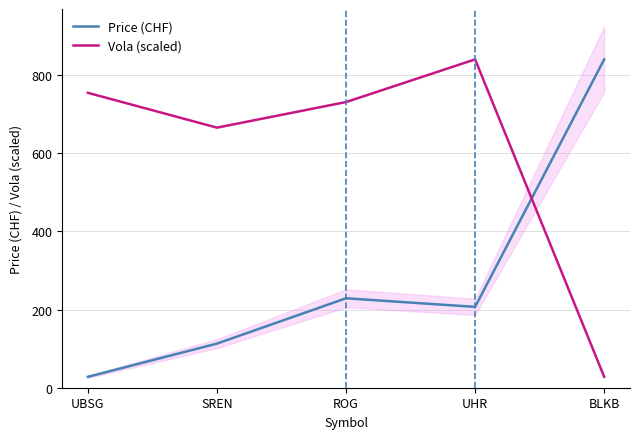

At which category does Vola (scaled) reach its first local peak?

UHR